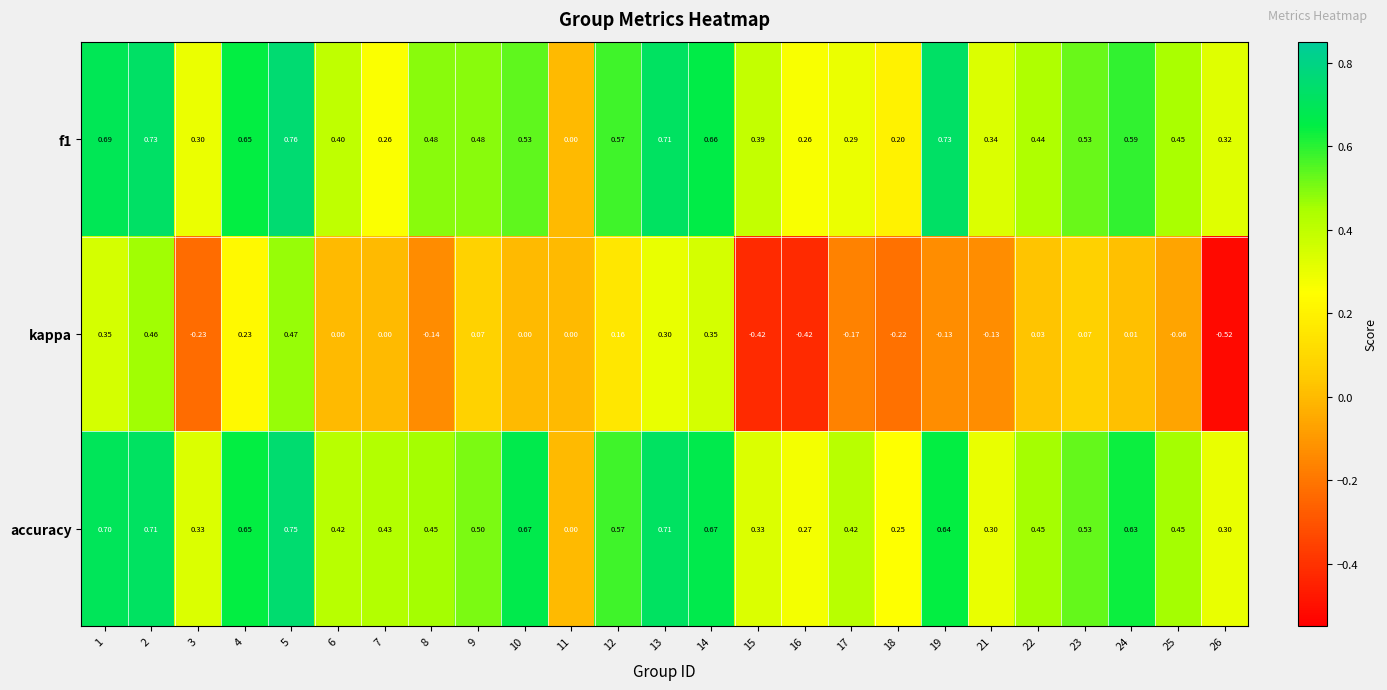

Is the value of f1 at 26 greater than the value of accuracy at 24?

No